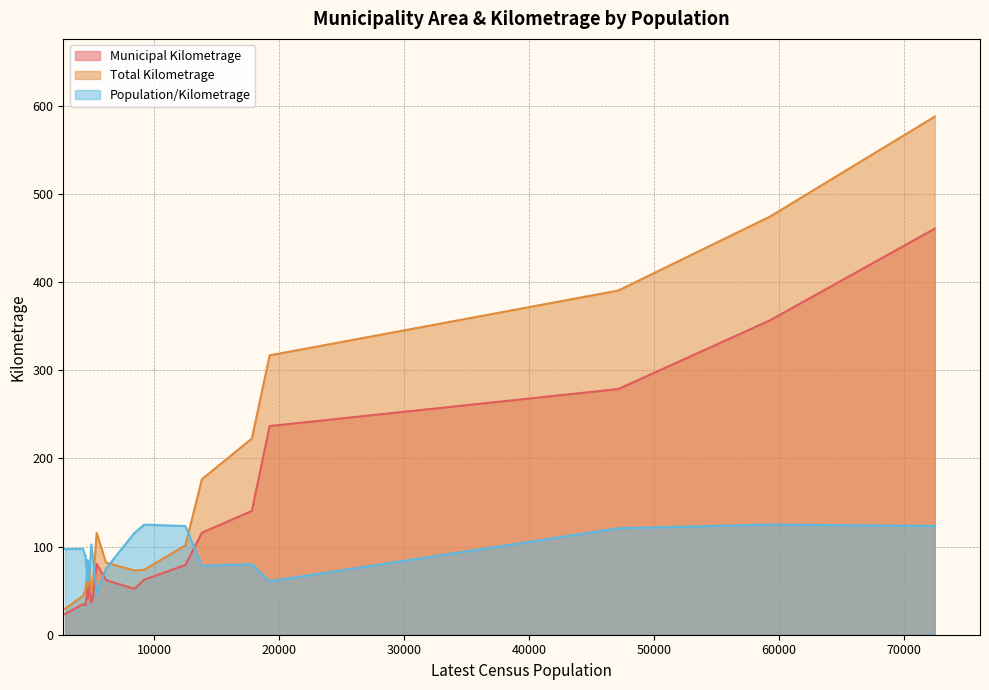

Does the chart have visible grid lines?

Yes